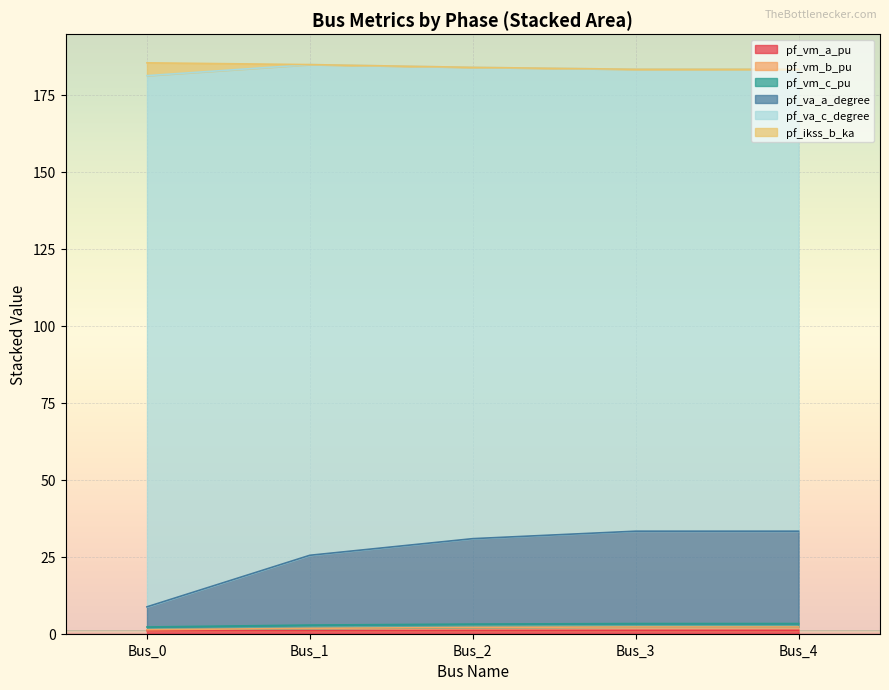

Does the chart display data point markers on the line(s)?

No